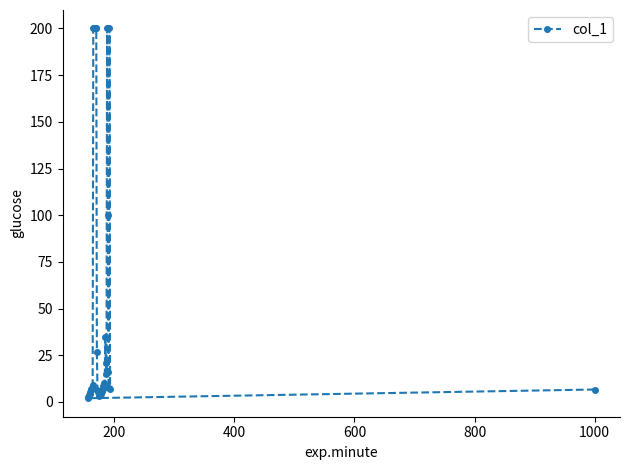

What is the average value?

50.3